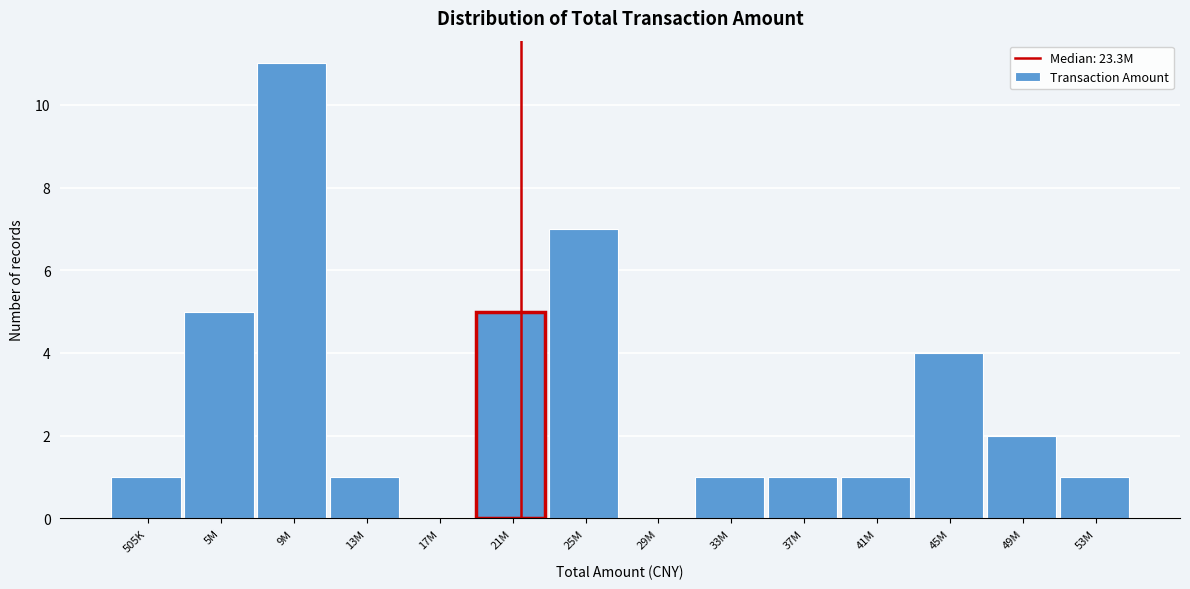

Reading right to left, list all the values displayed in this chart.

53M=1	49M=2	45M=4	41M=1	37M=1	33M=1	29M=0	25M=7	21M=5	17M=0	13M=1	9M=11	5M=5	505K=1